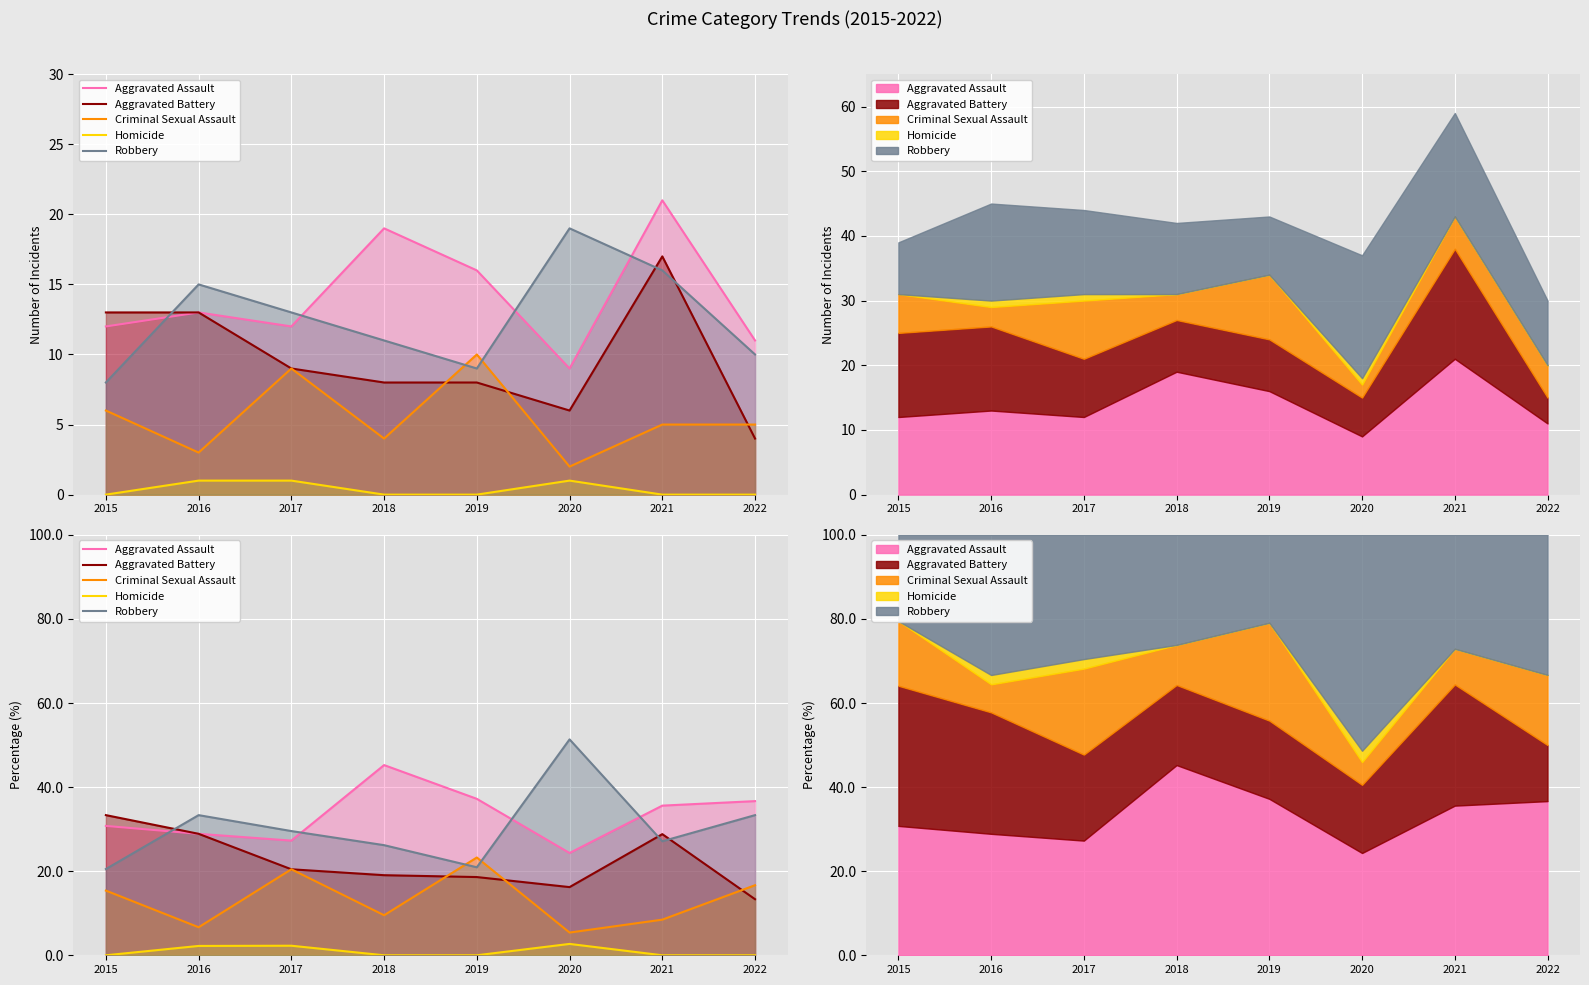

What is the difference between the second highest and second lowest values in the Homicide series?

2.3